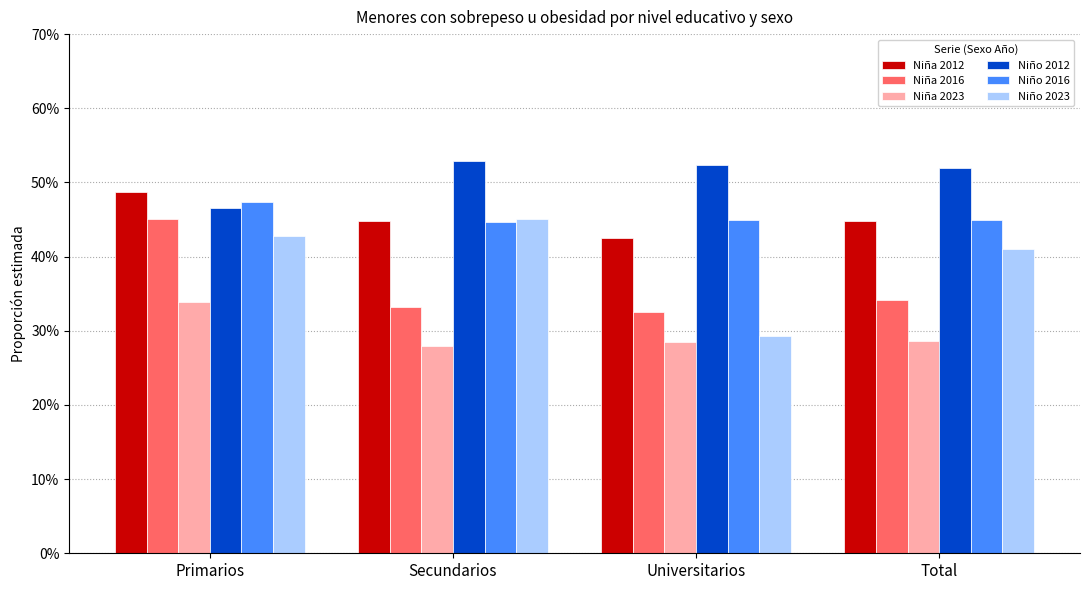

Reading left to right, transcribe all the data shown in this chart.

Niña 2012: Primarios=0.5	Secundarios=0.4	Universitarios=0.4	Total=0.4
Niña 2016: Primarios=0.5	Secundarios=0.3	Universitarios=0.3	Total=0.3
Niña 2023: Primarios=0.3	Secundarios=0.3	Universitarios=0.3	Total=0.3
Niño 2012: Primarios=0.5	Secundarios=0.5	Universitarios=0.5	Total=0.5
Niño 2016: Primarios=0.5	Secundarios=0.4	Universitarios=0.4	Total=0.4
Niño 2023: Primarios=0.4	Secundarios=0.5	Universitarios=0.3	Total=0.4